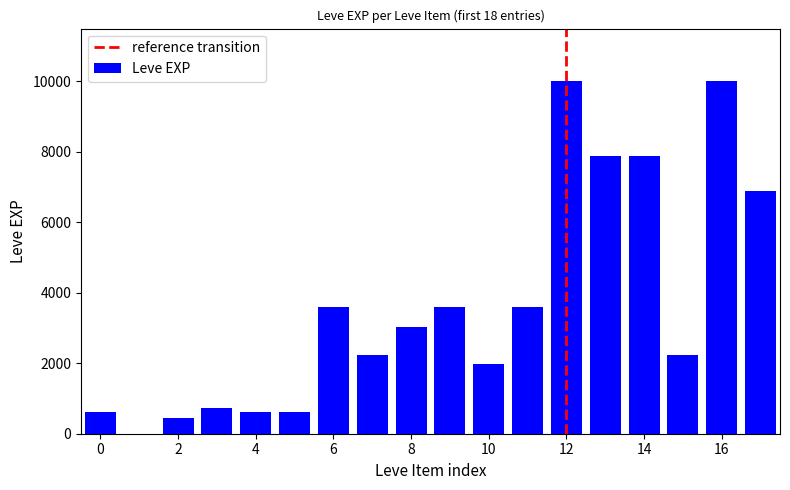

What is the sum of all values?

65961